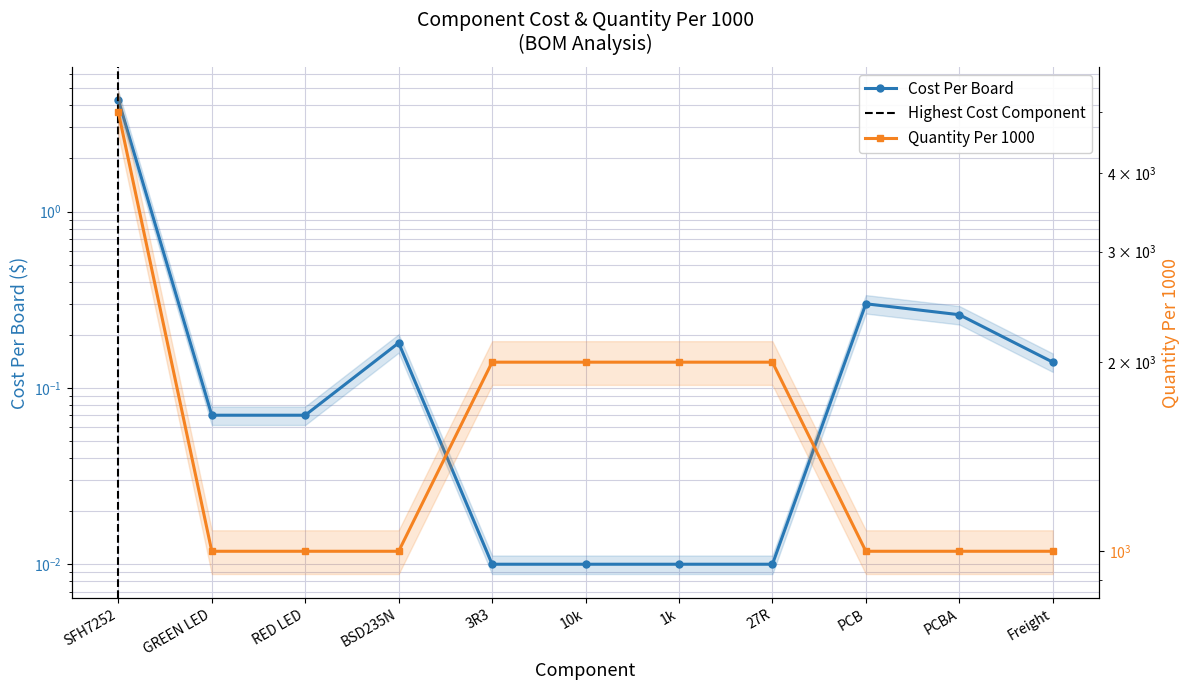

Does the chart have visible grid lines?

Yes